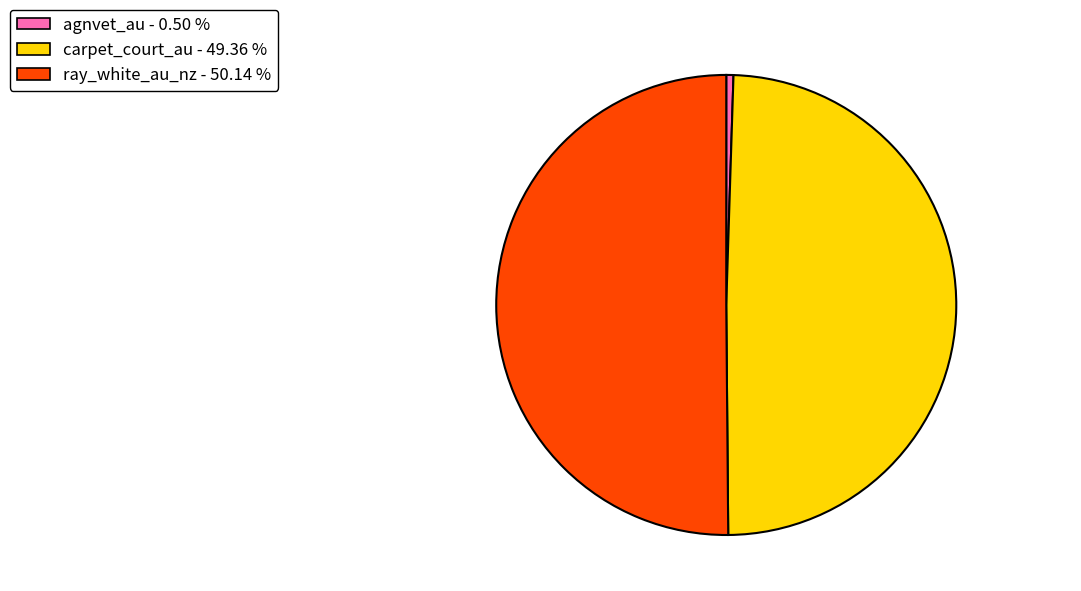

How many segments does this pie chart have?

3